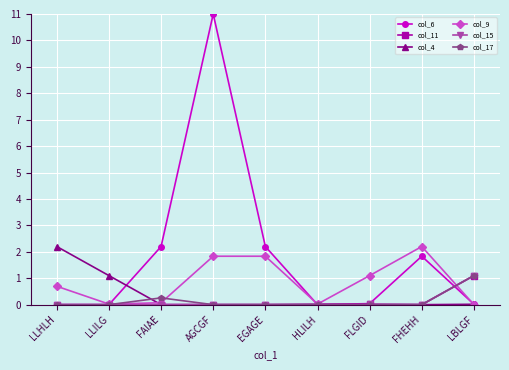

The col_15 series shows 0.0 at AGCGF. True or false?

True